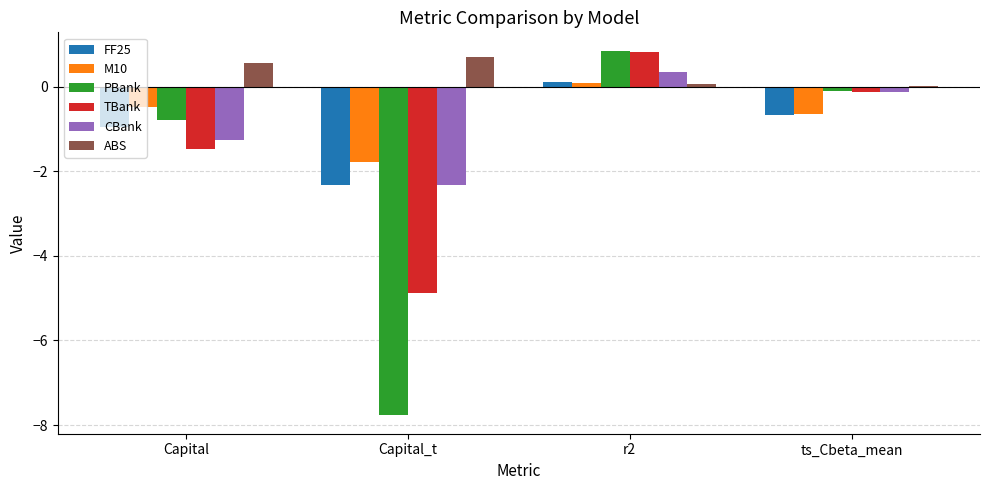

Is it true that CBank equals -2.3 at Capital_t?

True